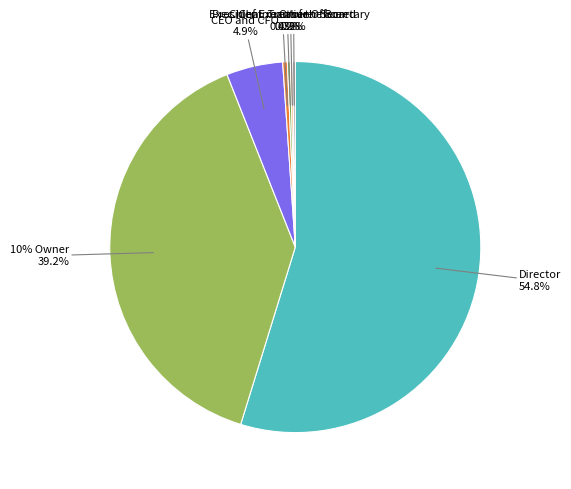

To the nearest percent, what is the average slice percentage?

11%